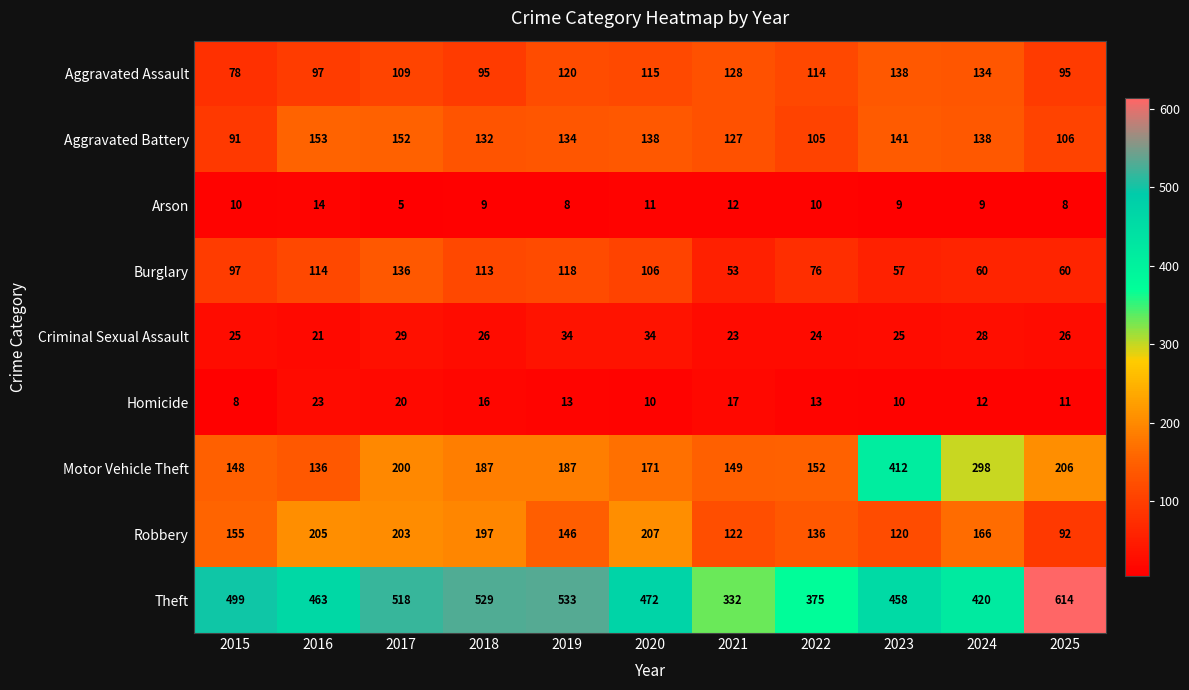

Which label corresponds to the smallest value in the chart?

2017